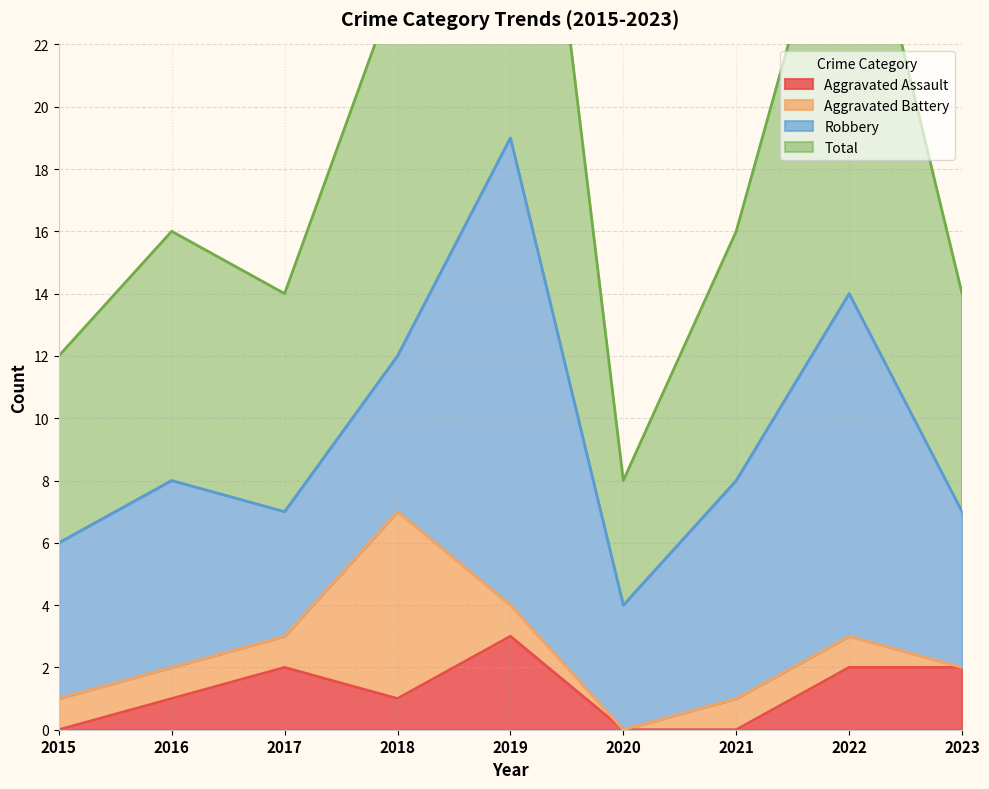

The Aggravated Assault series shows 2 at 2019. True or false?

False